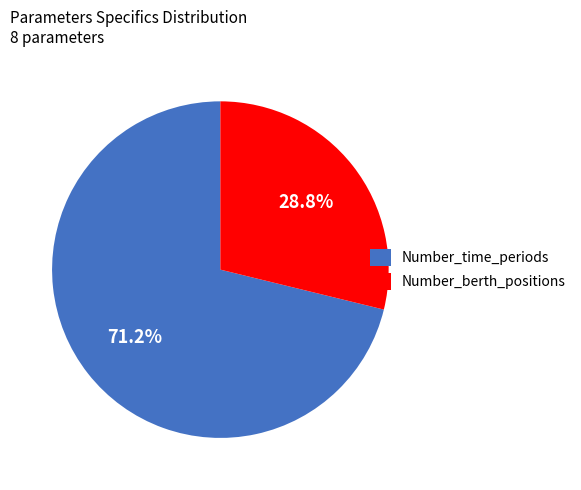

How many segments does this pie chart have?

2